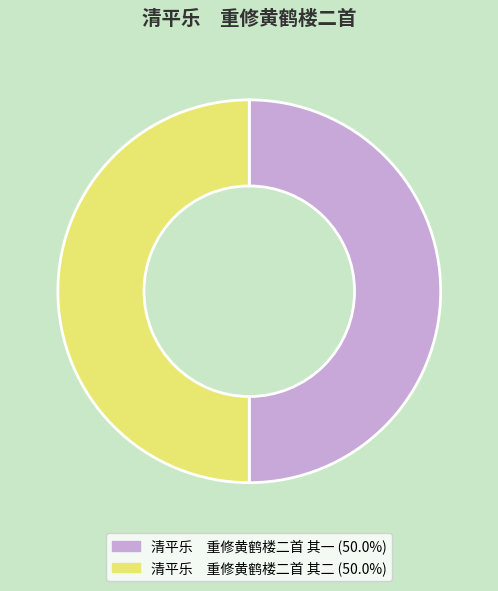

Approximately how many times larger is the value at 清平乐 重修黄鹤楼二首 其二 compared to 清平乐 重修黄鹤楼二首 其一?

1.0